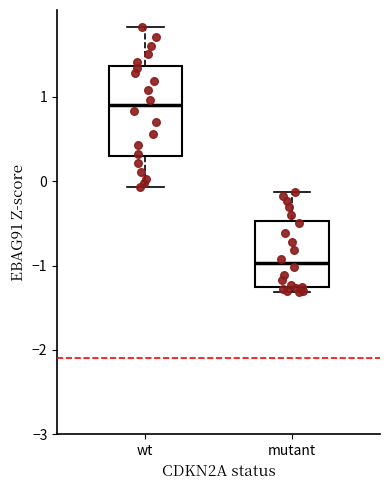

Which box is the tallest, from its lower edge to its upper edge?

wt